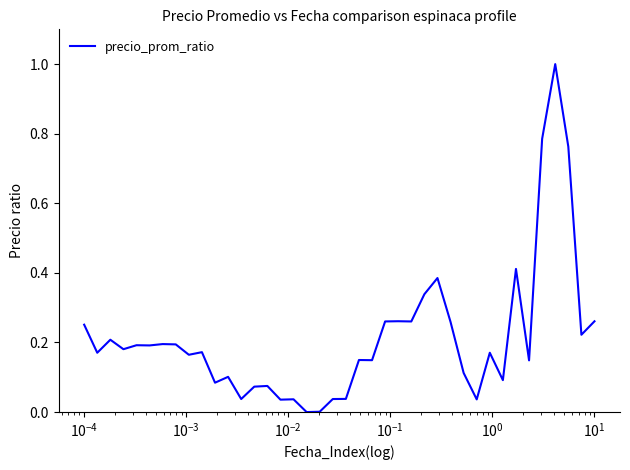

What is the greatest value displayed?

1.0